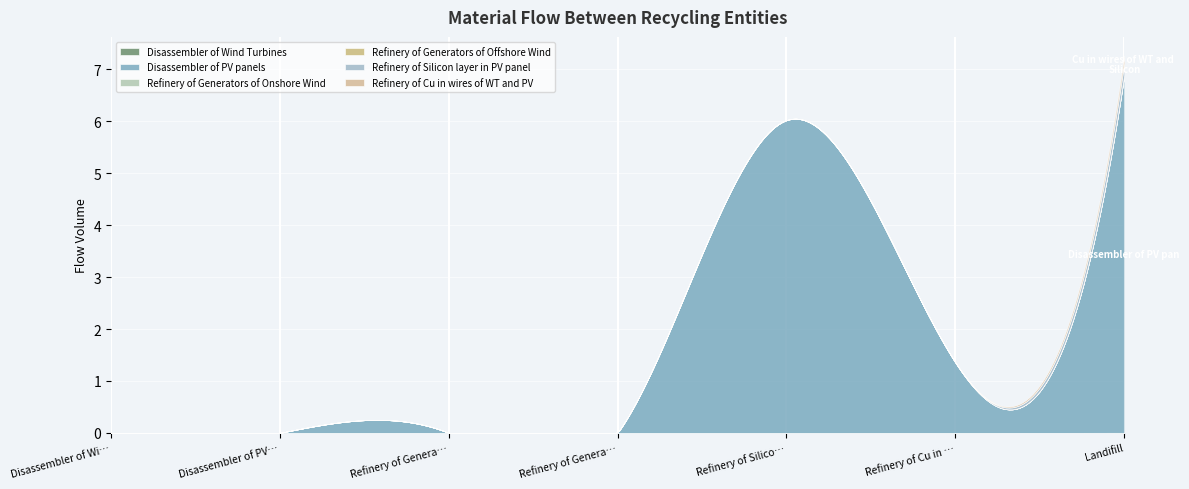

The Refinery of Silicon layer in PV panel series shows 0.0 at Disassembler of Wind Turbines. True or false?

True